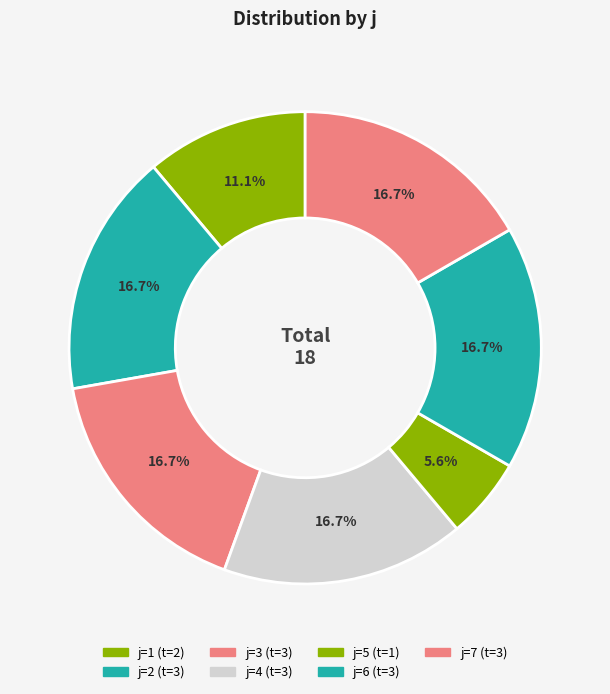

Is there any slice that represents more than half of the pie?

No